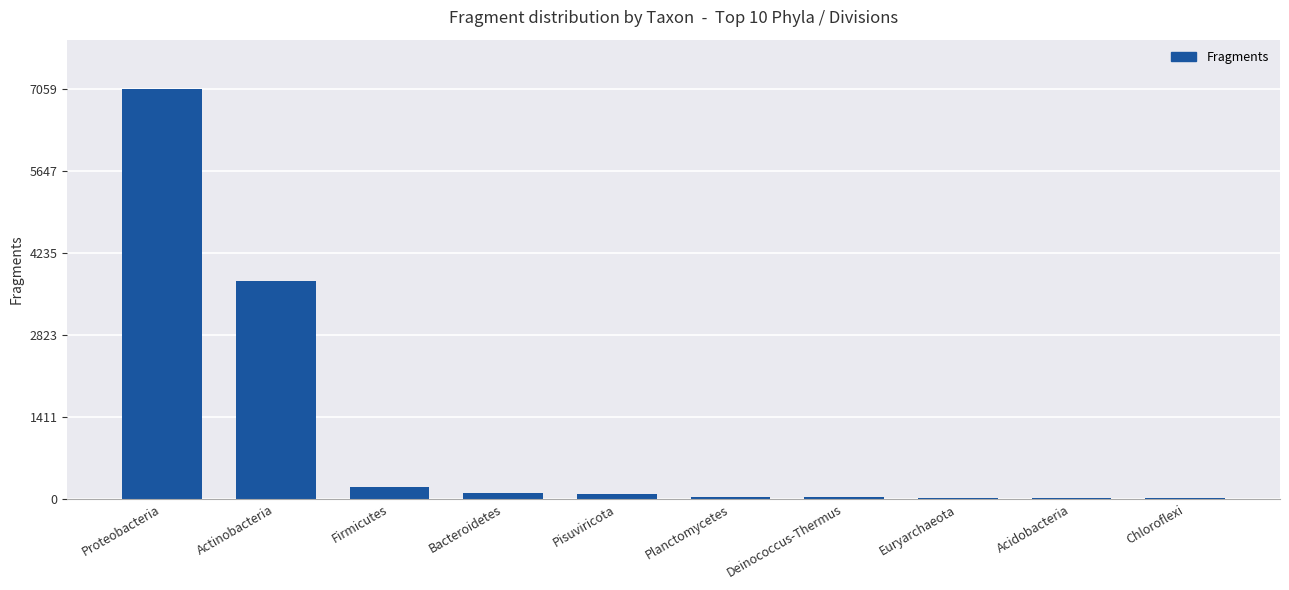

What is the sum of all values?

11297